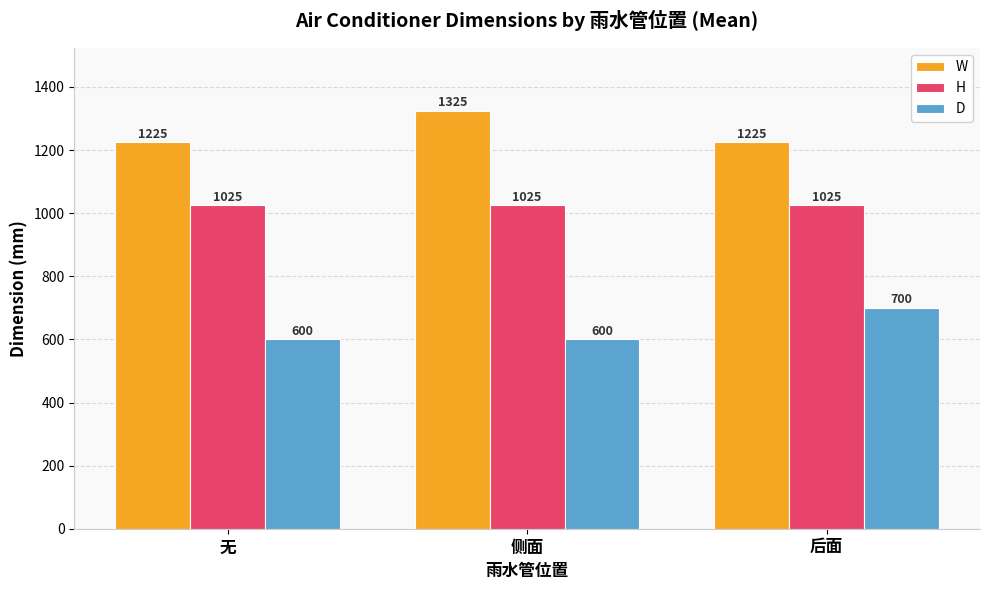

At how many categories does at least one series exceed 639?

3